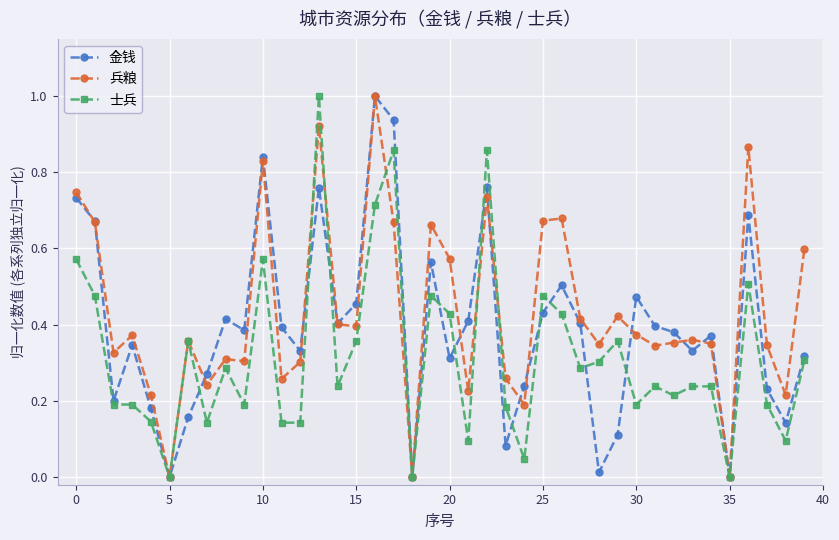

What is the greatest value displayed?

1.0